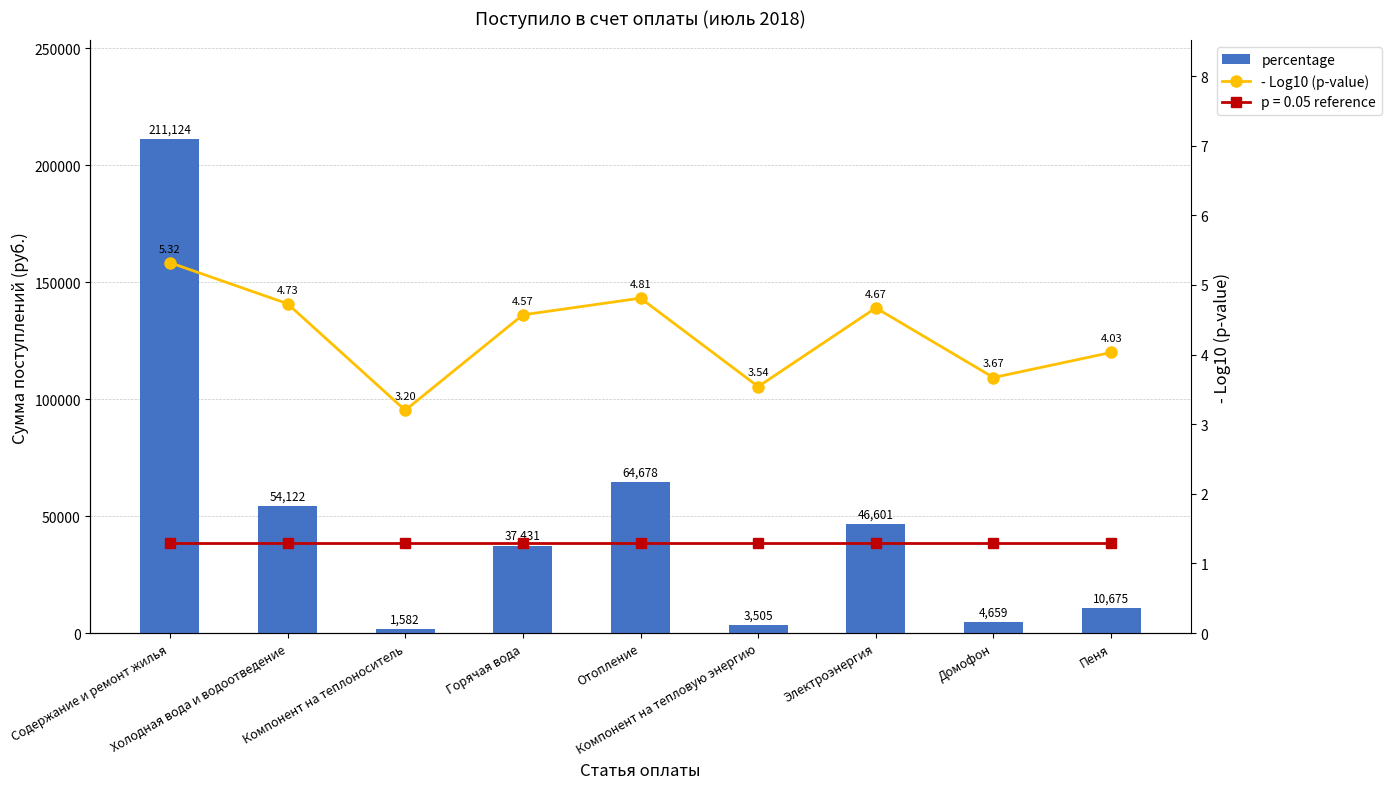

Reading left to right, list all the values displayed in this chart.

percentage: Содержание и ремонт жилья=211123.9	Холодная вода и водоотведение=54122.2	Компонент на теплоноситель=1582.4	Горячая вода=37431.1	Отопление=64678.1	Компонент на тепловую энергию=3505.3	Электроэнергия=46601.5	Домофон=4659.2	Пеня=10675.2
- Log10 (p-value): Содержание и ремонт жилья=5.3	Холодная вода и водоотведение=4.7	Компонент на теплоноситель=3.2	Горячая вода=4.6	Отопление=4.8	Компонент на тепловую энергию=3.5	Электроэнергия=4.7	Домофон=3.7	Пеня=4.0